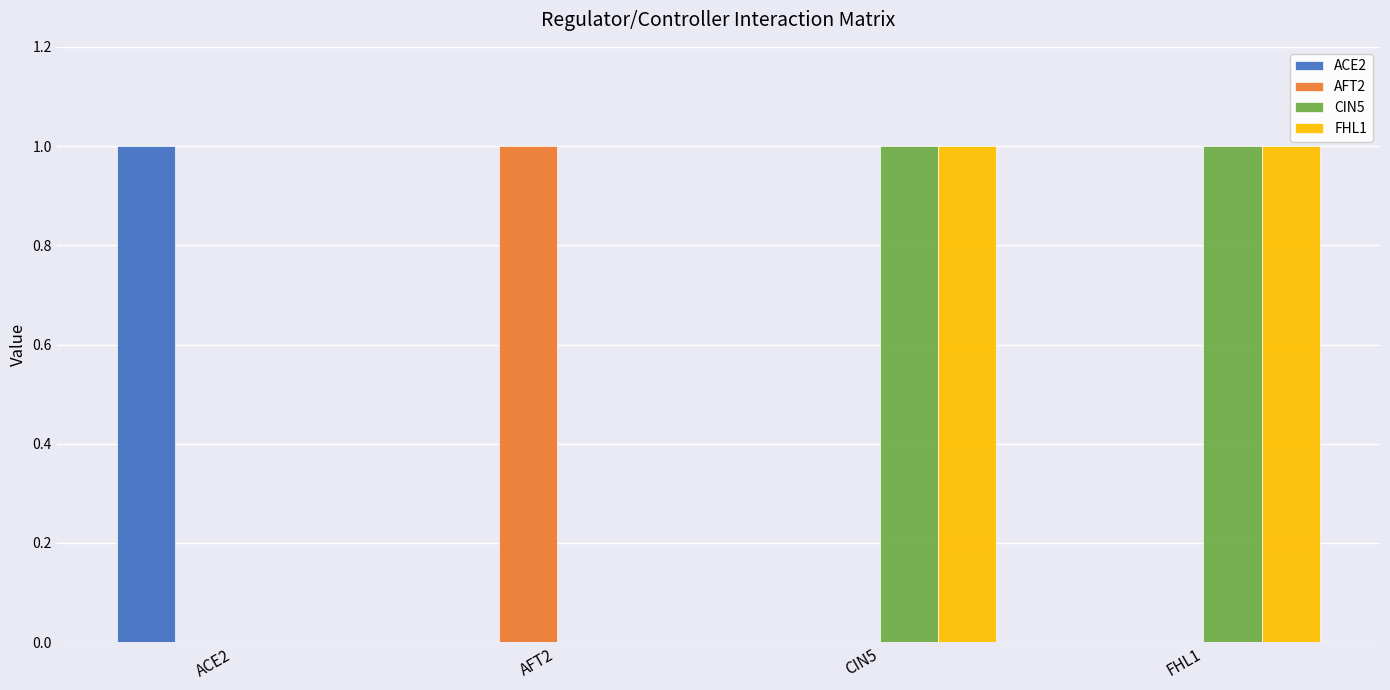

True or false: FHL1 has a value of 2 at FHL1.

False